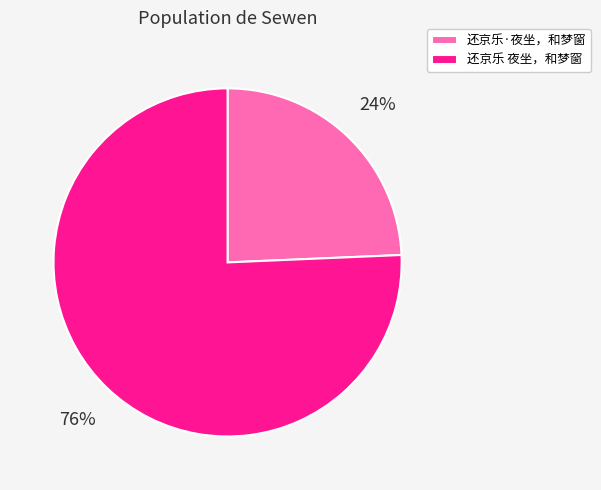

To the nearest percent, what portion does 还京乐 夜坐，和梦窗 represent?

76%